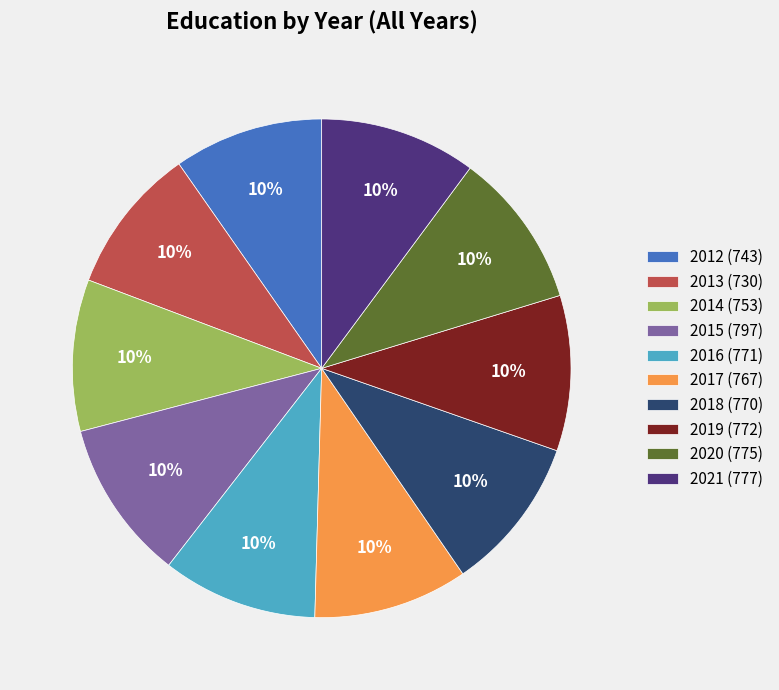

What is the ratio of the value at 2018 (770) to the value at 2016 (771)?

1.0